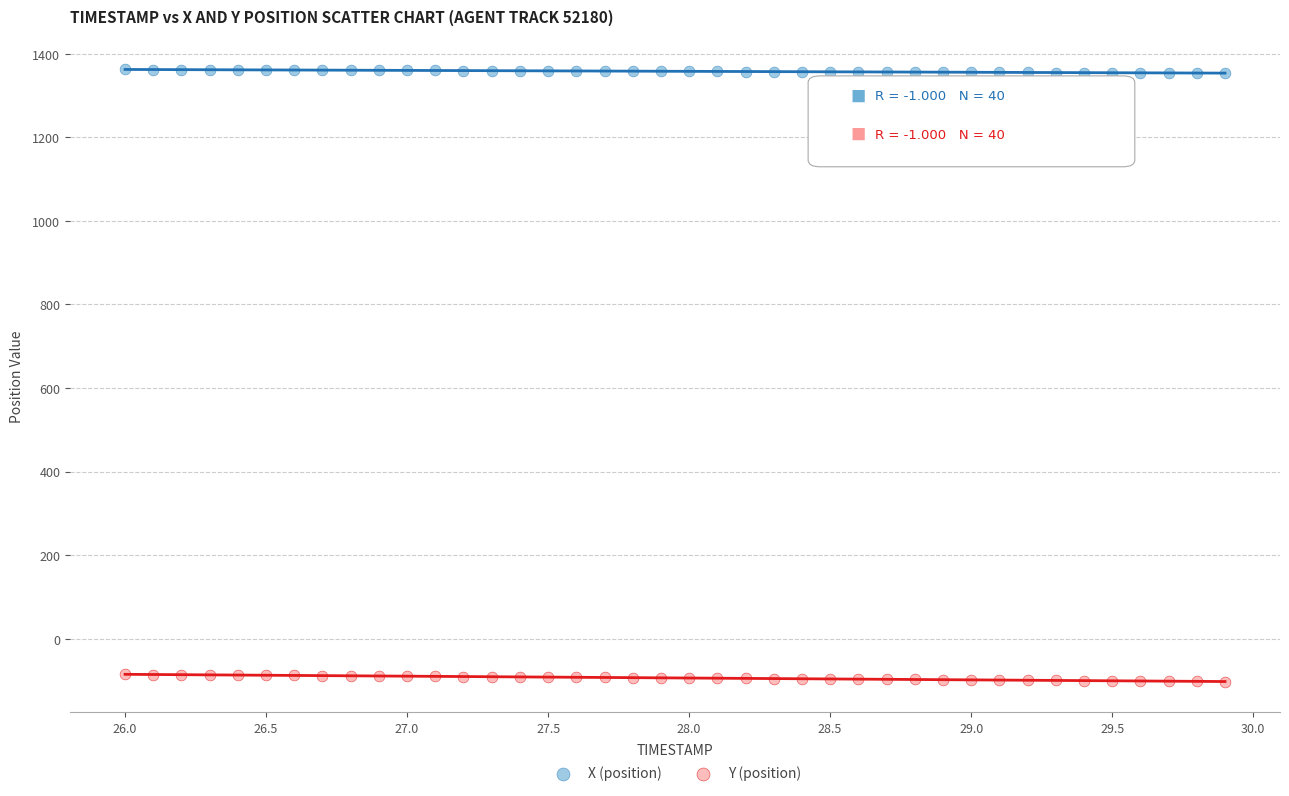

What are all the series names shown in the legend?

X (position), Y (position)